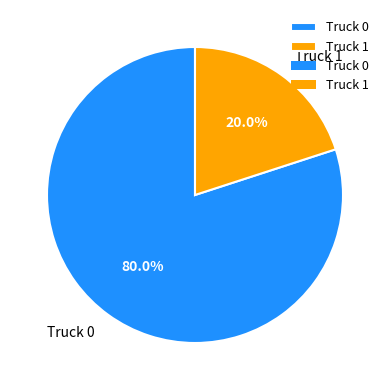

What percentage is the Truck 1 slice, to the nearest percent?

20%